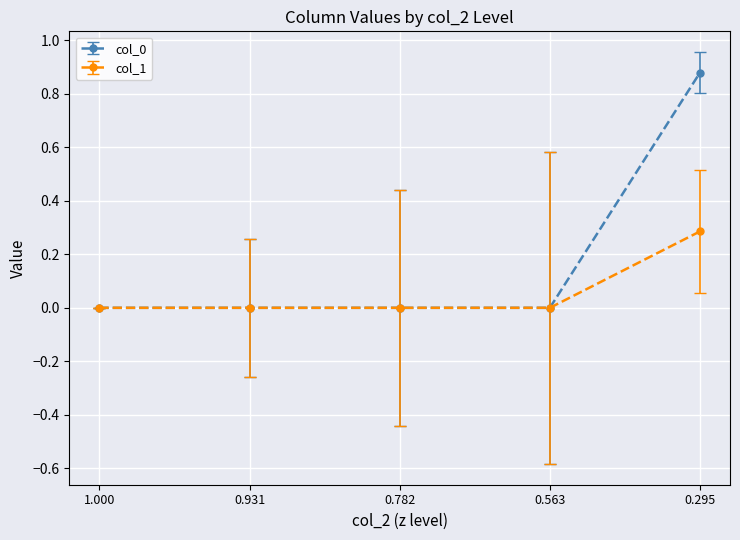

At which category is the sum across all series the highest?

0.295